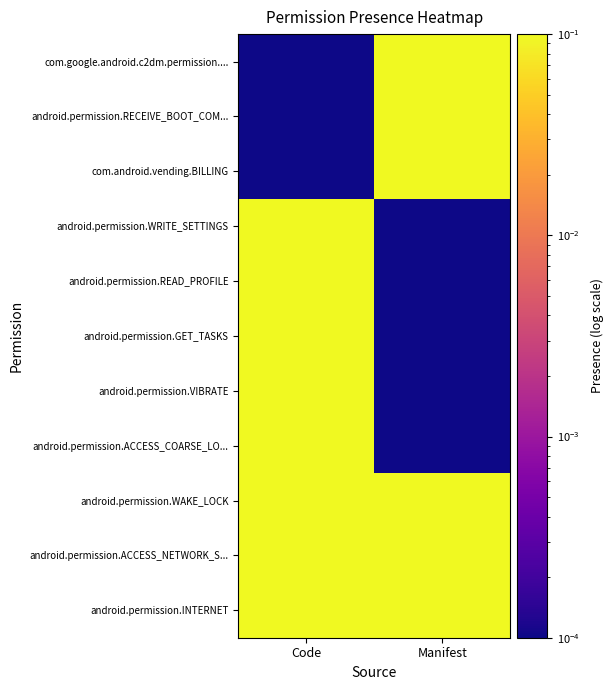

At how many categories does at least one series exceed 0?

2